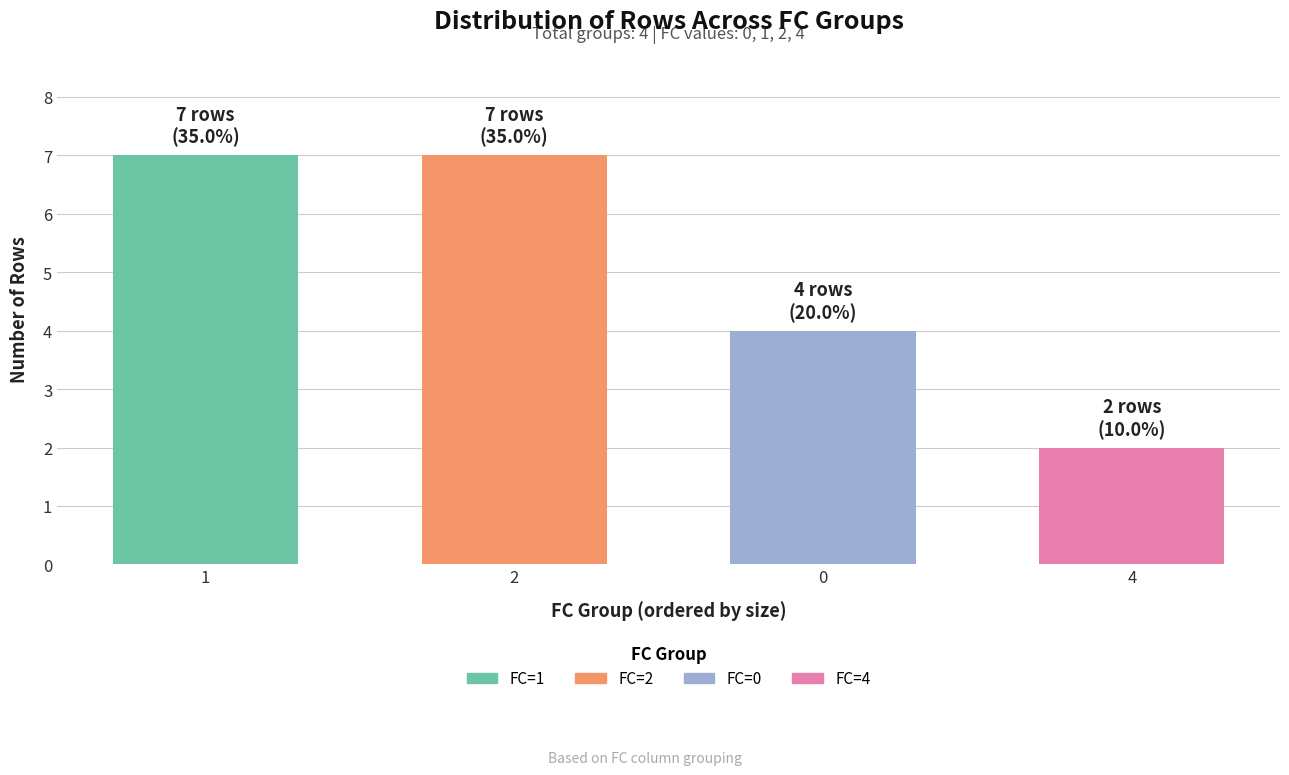

How many bars are there in total?

4